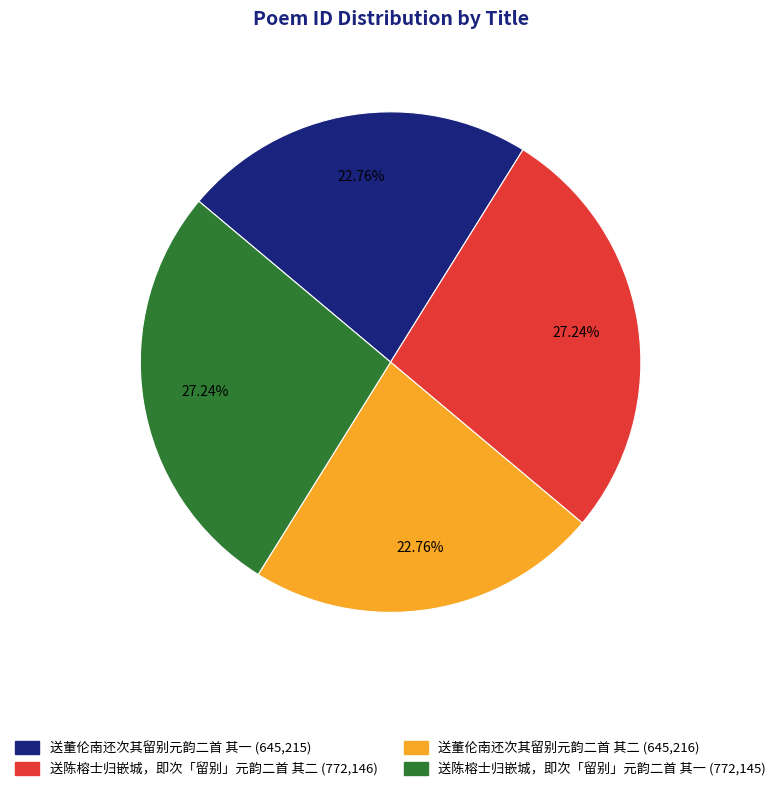

Does any single category account for the majority?

No